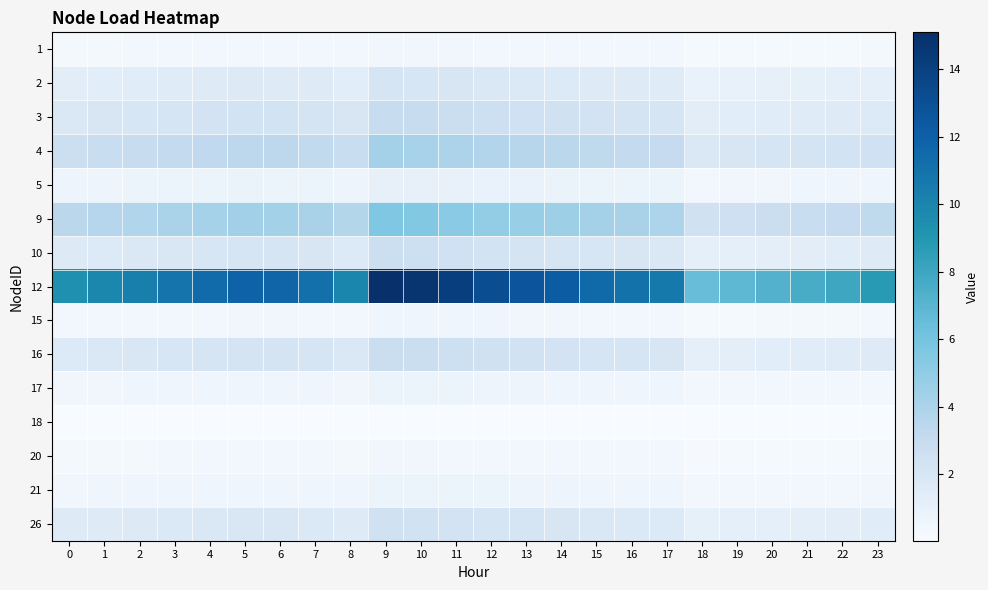

List the series in order of their peak value, lowest first.

18, 20, 1, 15, 17, 21, 5, 2, 26, 10, 16, 3, 4, 9, 12